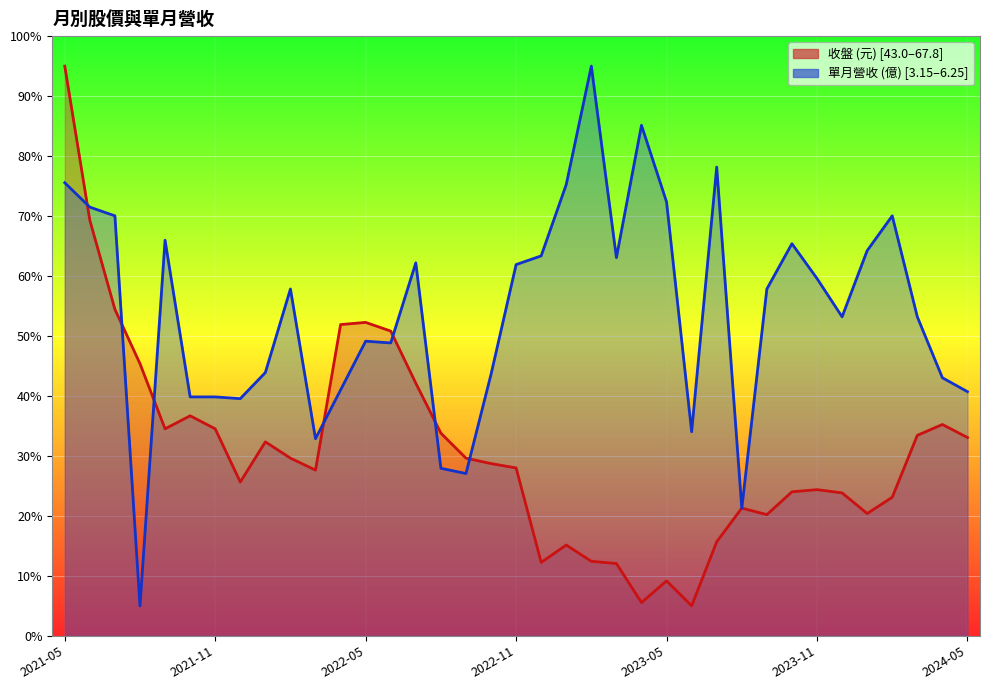

List the series in order of their overall mean, lowest first.

收盤, 單月營收